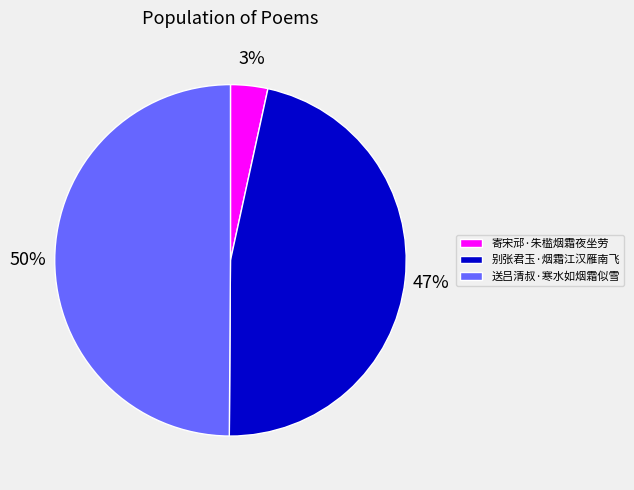

Is 别张君玉·烟霜江汉雁南飞 the majority of the pie?

No